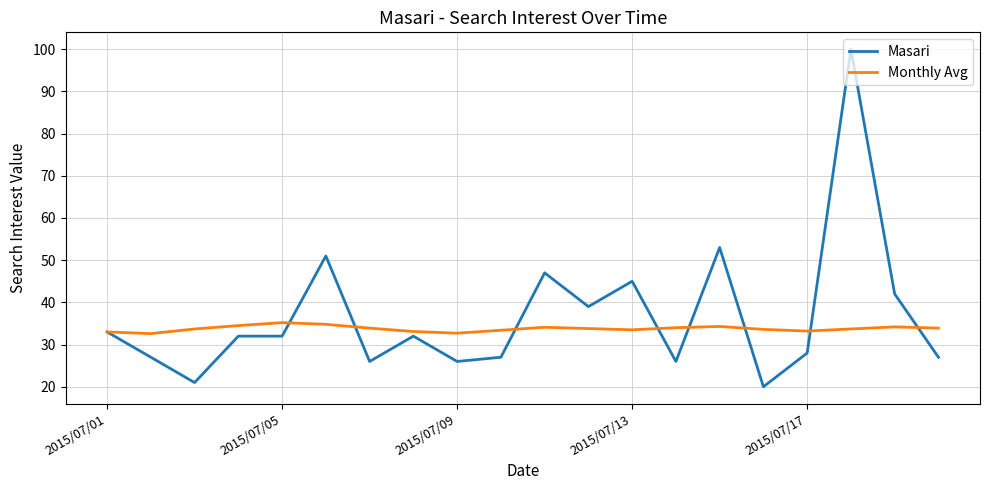

What is the minimum value for Masari?

20.0